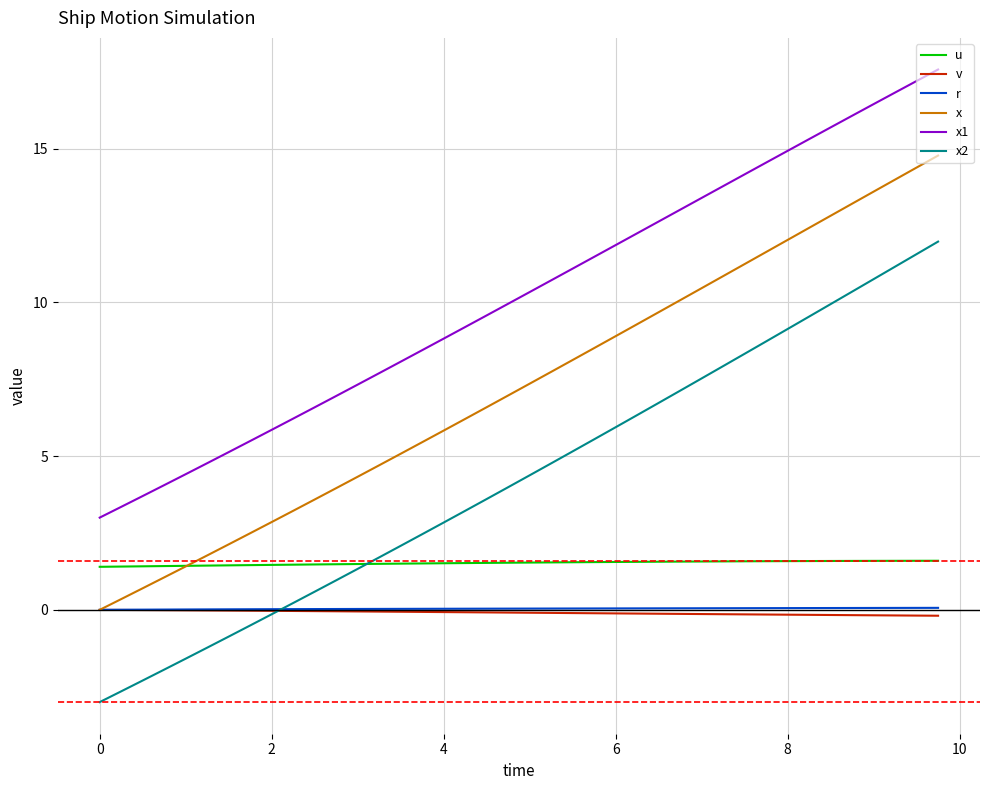

True or false: x2 has more than 0 interior local peaks.

False